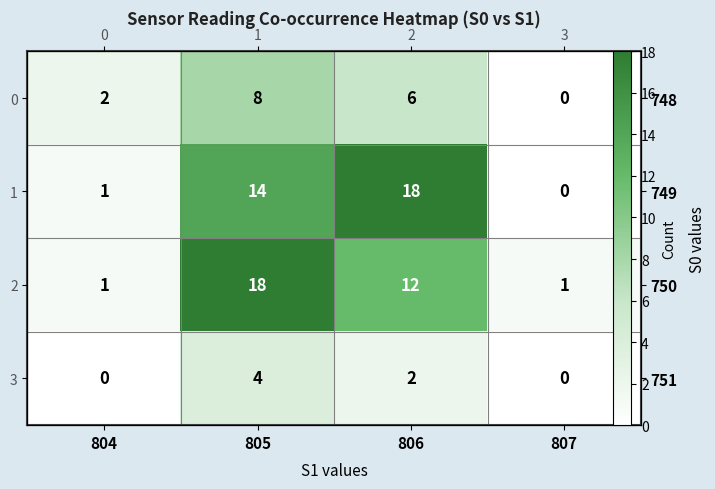

How many data points in 749 are less than 14?

2